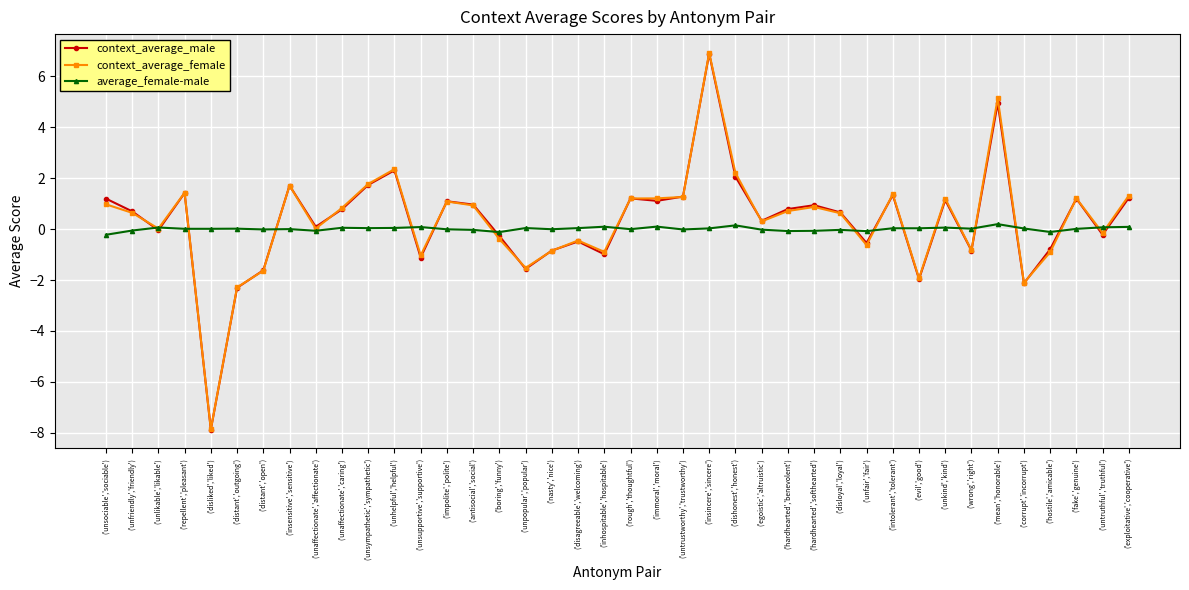

Count the number of categories in the chart.

40